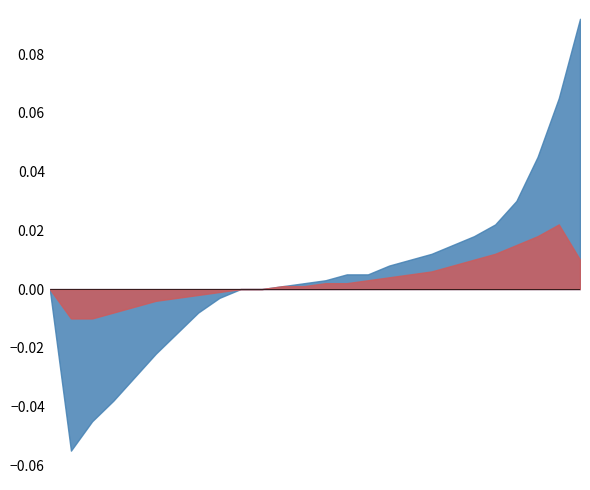

Reading left to right, list all the values displayed in this chart.

id_normalized: 0=0.0	1=-0.1	2=-0.0	3=-0.0	4=-0.0	5=-0.0	6=-0.0	7=-0.0	8=-0.0	9=0.0	10=0.0	11=0.0	12=0.0	13=0.0	14=0.0	15=0.0	16=0.0	17=0.0	18=0.0	19=0.0	20=0.0	21=0.0	22=0.0	23=0.0	24=0.1	25=0.1
id_smooth: 0=0.0	1=-0.0	2=-0.0	3=-0.0	4=-0.0	5=-0.0	6=-0.0	7=-0.0	8=-0.0	9=0.0	10=0.0	11=0.0	12=0.0	13=0.0	14=0.0	15=0.0	16=0.0	17=0.0	18=0.0	19=0.0	20=0.0	21=0.0	22=0.0	23=0.0	24=0.0	25=0.0